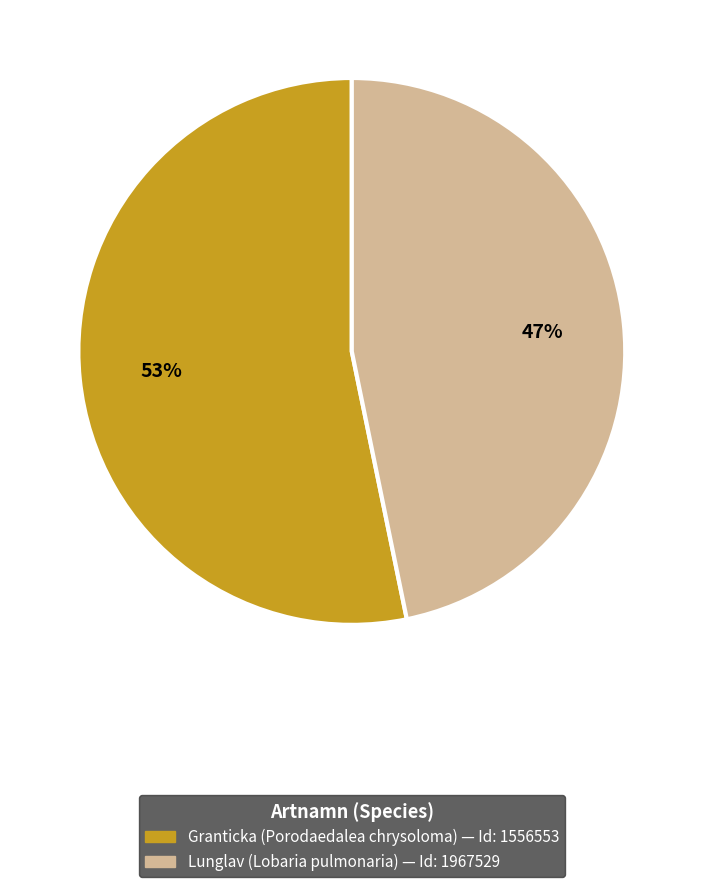

Rank the categories by value from highest to lowest.

Granticka, Lunglav